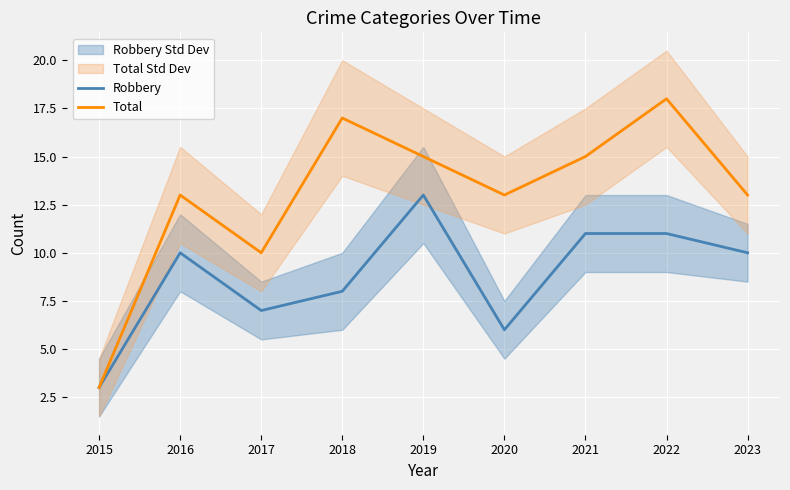

At how many categories does at least one series exceed 15?

2